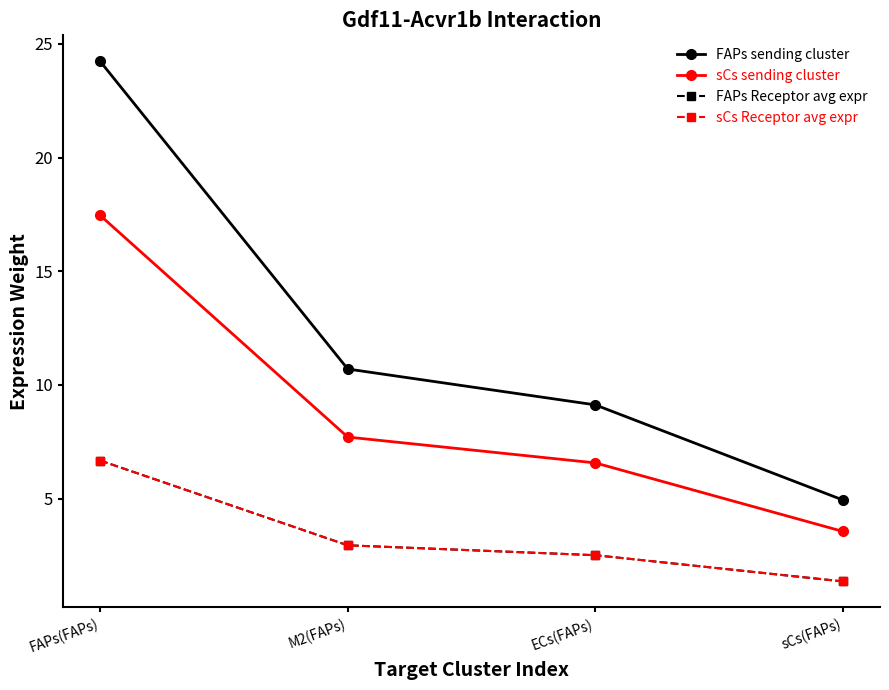

Is this an area chart (filled region under the line)?

No